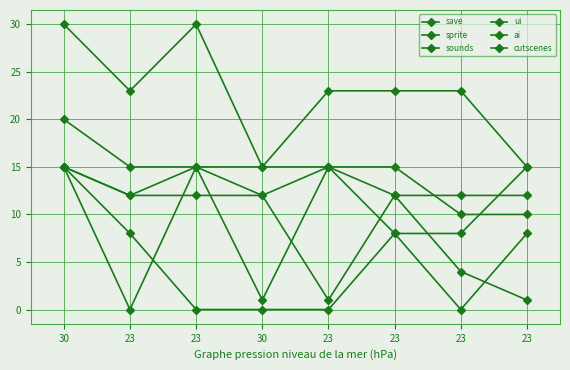

At which category does save reach its first local peak?

23